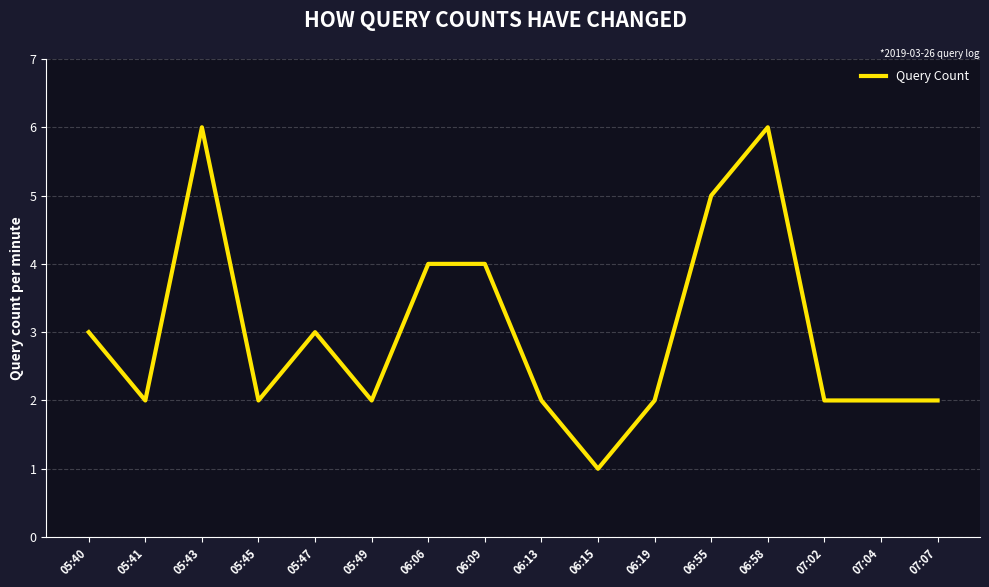

Reading left to right, list all the values displayed in this chart.

05:40=3	05:41=2	05:43=6	05:45=2	05:47=3	05:49=2	06:06=4	06:09=4	06:13=2	06:15=1	06:19=2	06:55=5	06:58=6	07:02=2	07:04=2	07:07=2